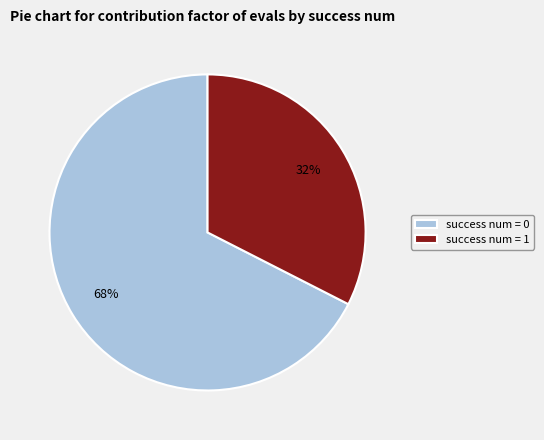

Count the number of slices in the pie.

2